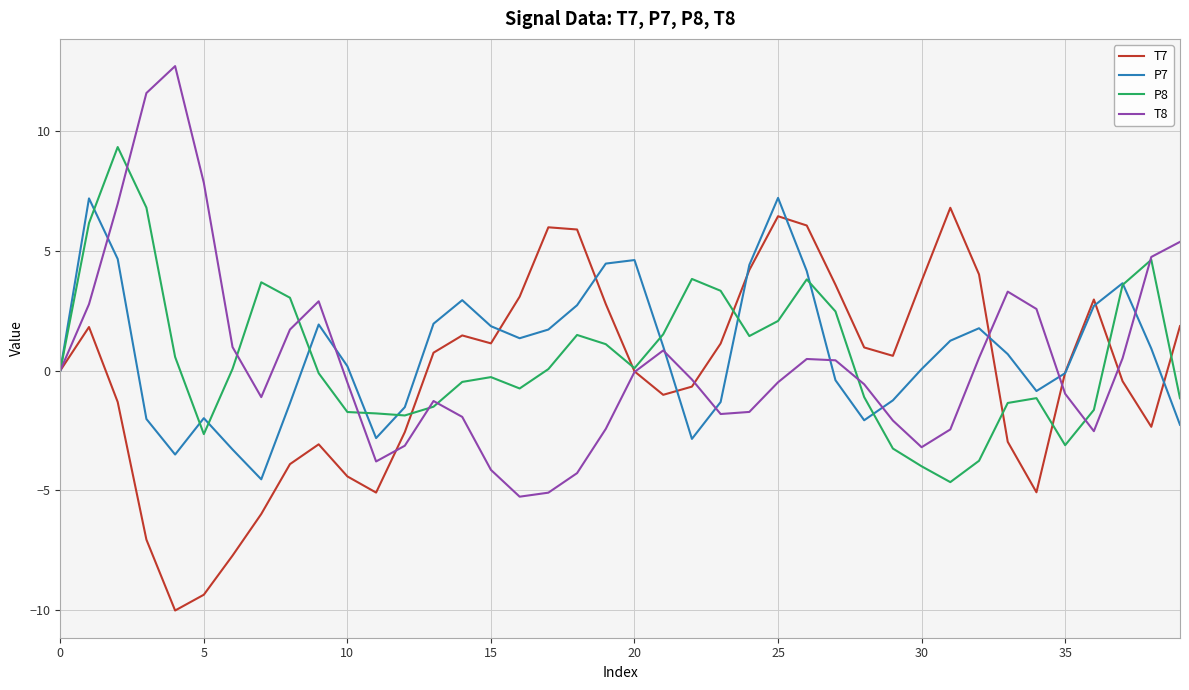

What is the minimum value shown in the chart?

-10.0